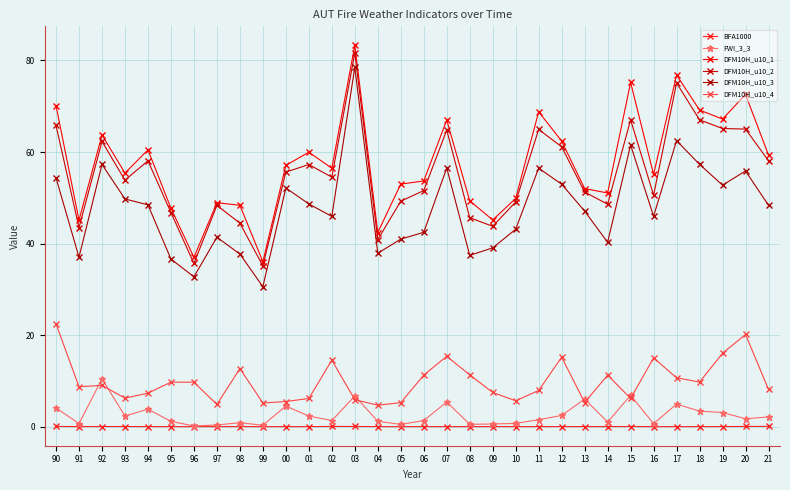

True or false: DFM10H_u10_4 has more than 1 points higher than both neighbors.

True